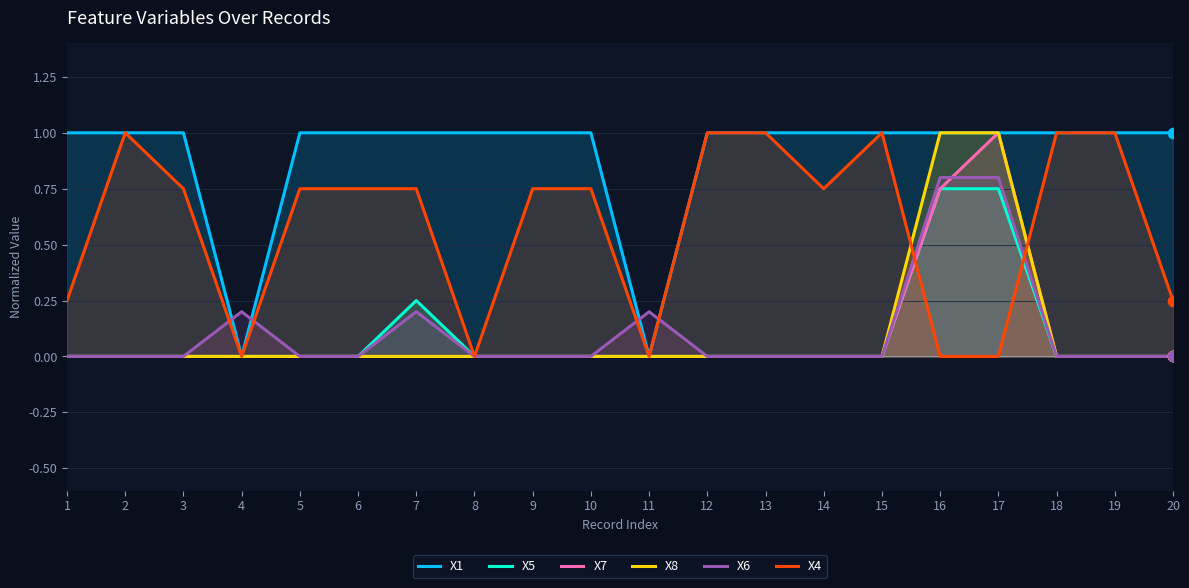

At how many categories does at least one series exceed 0?

20